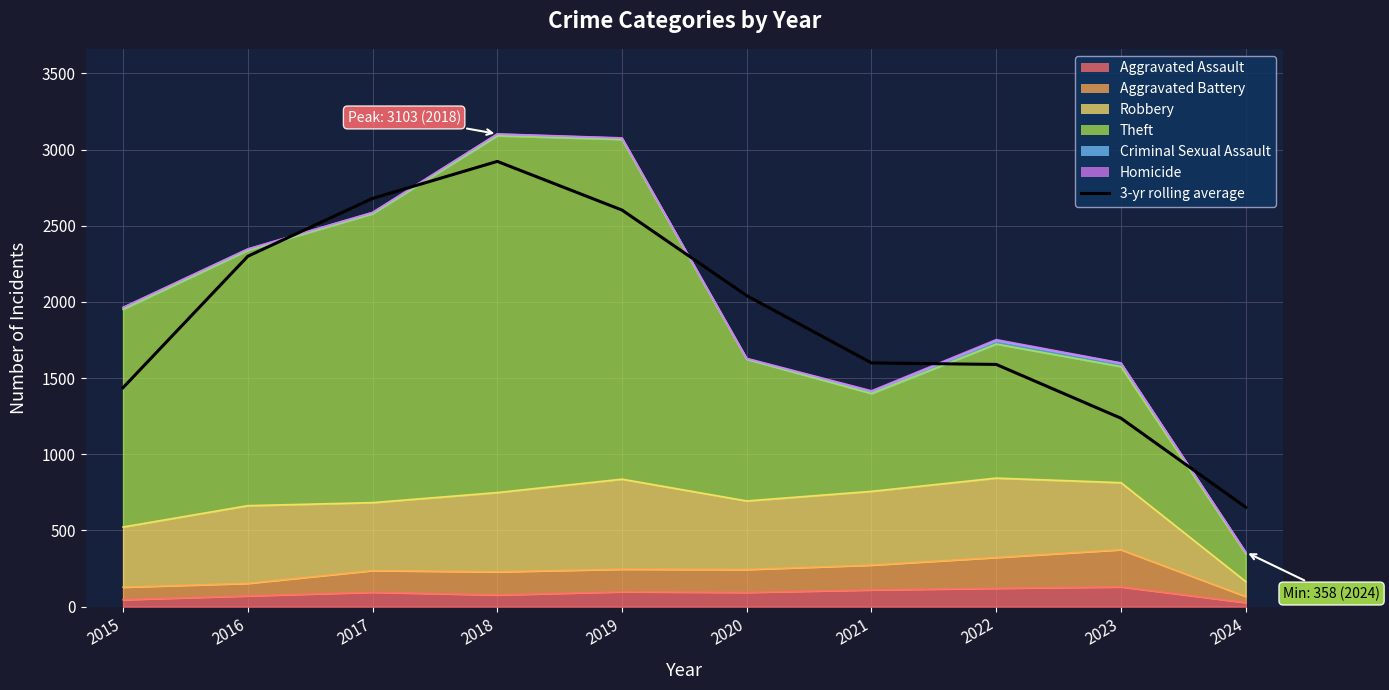

What is the change in value from 2018 to 2023?

-1685.7